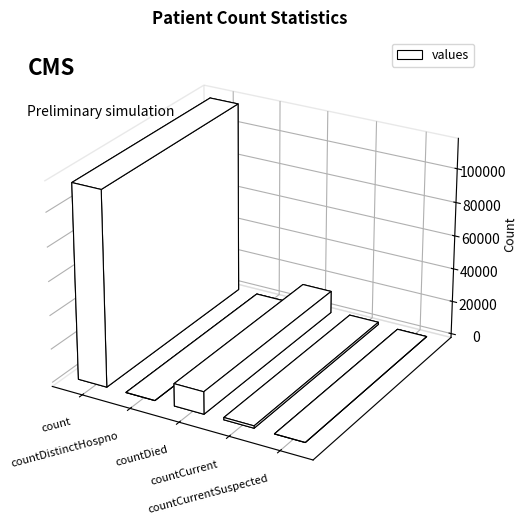

Rank the categories by value from lowest to highest.

countDistinctHospno, countCurrentSuspected, countCurrent, countDied, count